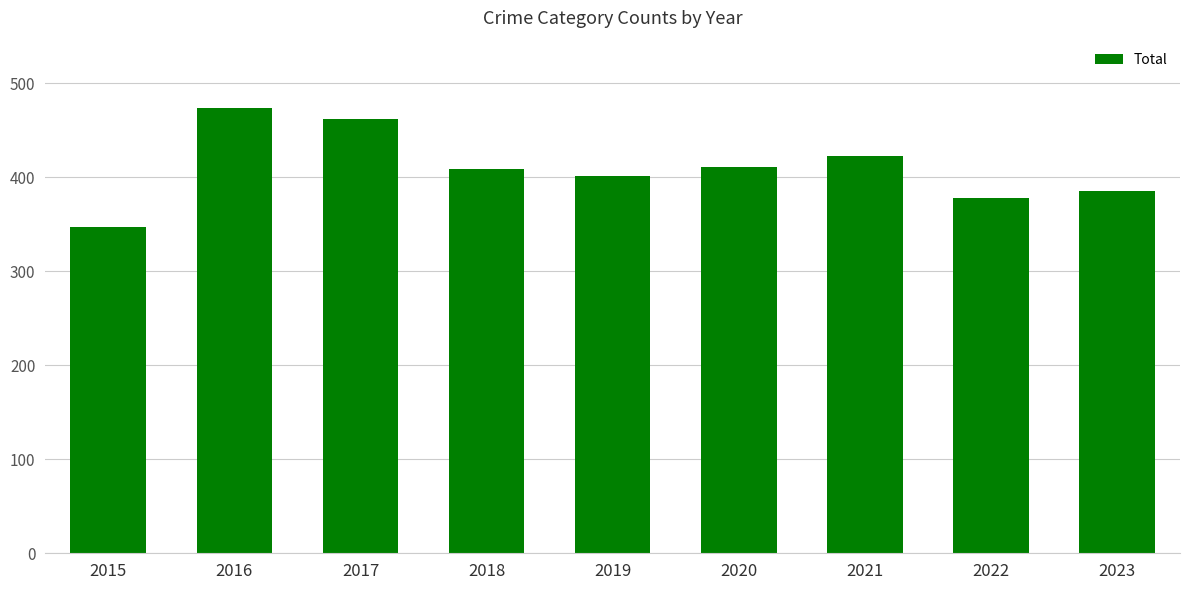

What is the minimum value shown in the chart?

347